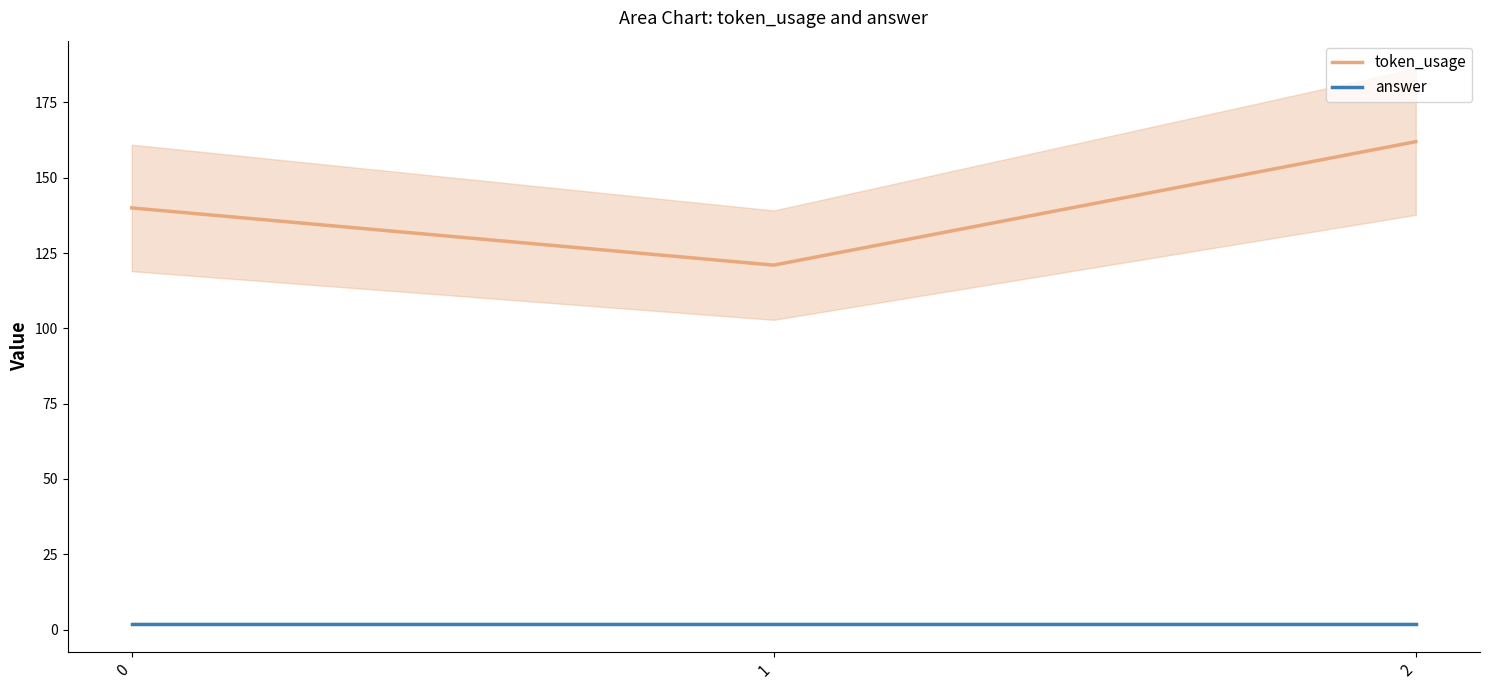

What is the spread (max minus min) of values at 1?

119